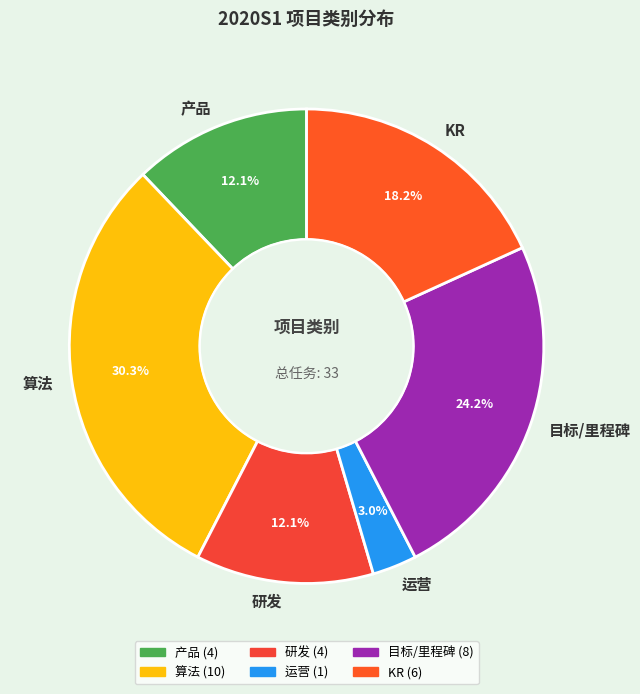

Which has a higher value, 产品 or KR?

KR